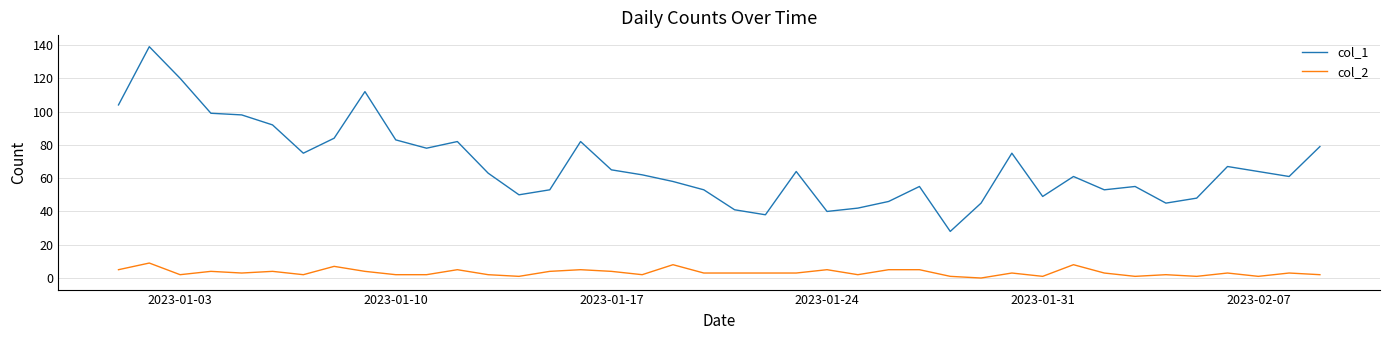

Which series has the largest total across all categories?

col_1